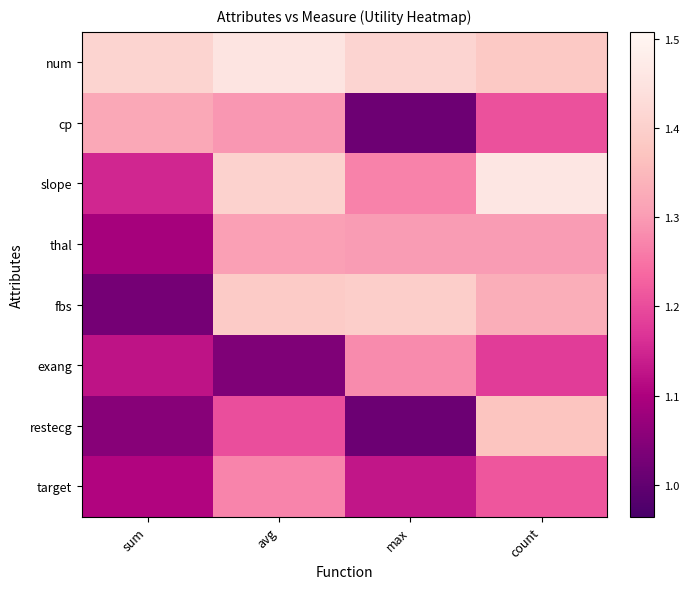

What is the minimum value shown in the chart?

1.0